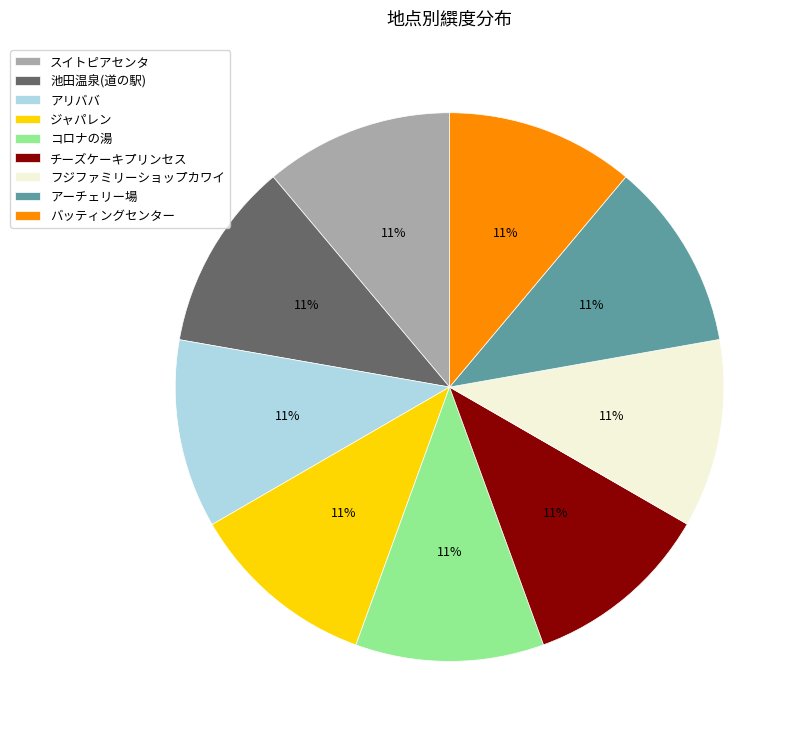

Is アリババ the majority of the pie?

No